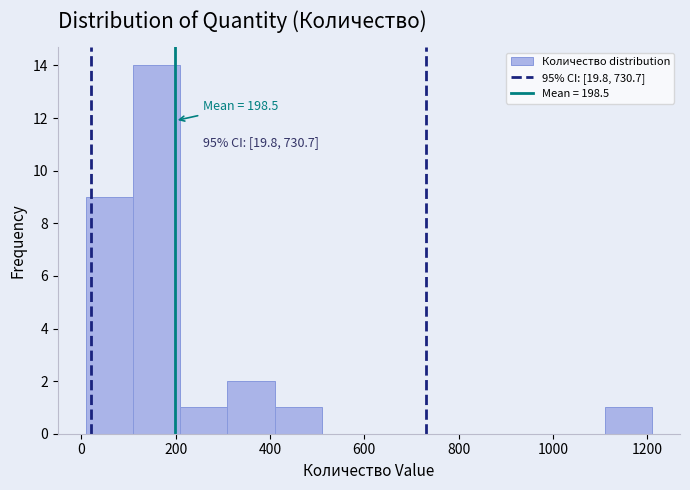

Over which range of the x-axis is the bar tallest?

100 to 200